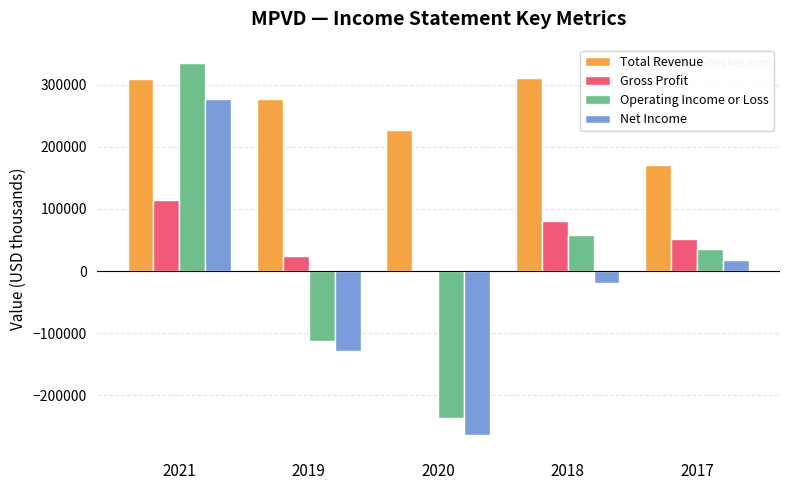

At which category is the sum across all series the highest?

2021